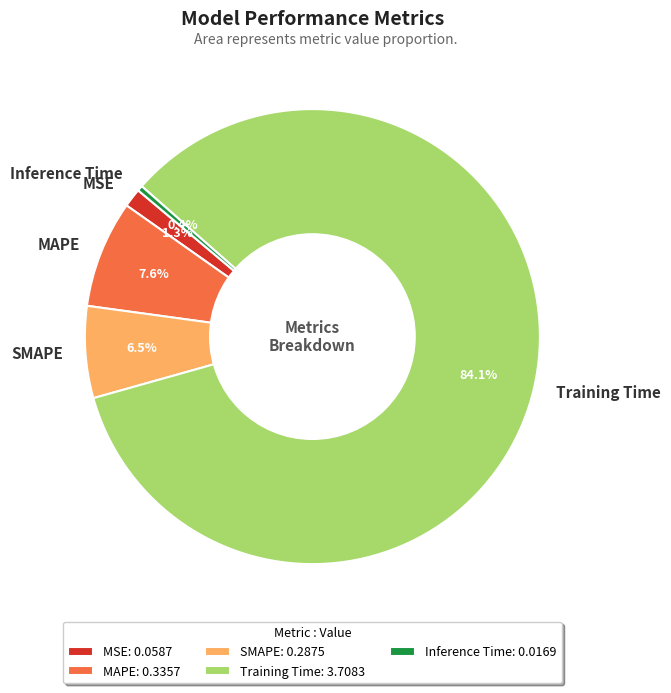

What percentage is the Training Time slice, to the nearest percent?

84%